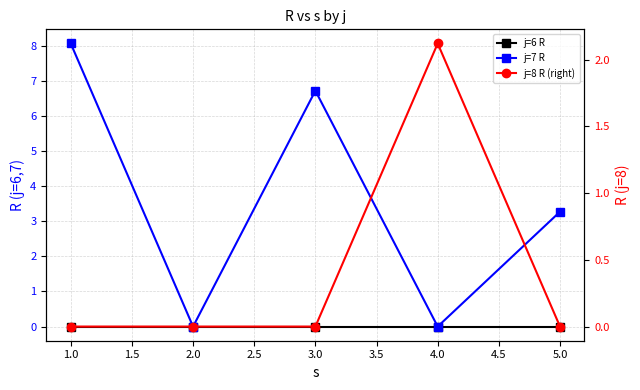

True or false: j=7 R and j=6 R cross at least once.

False